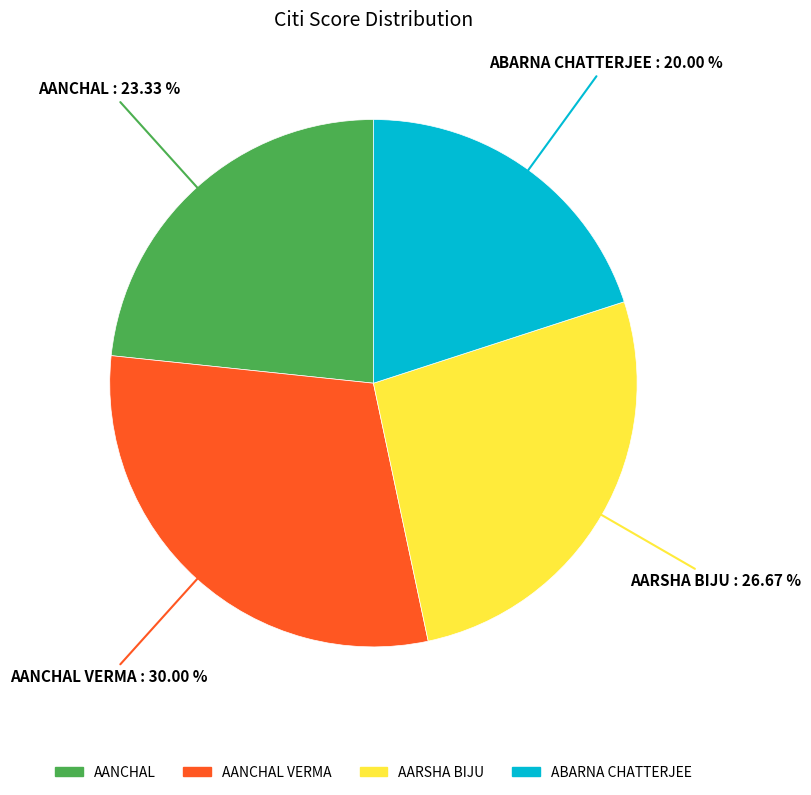

Does any single category account for the majority?

No